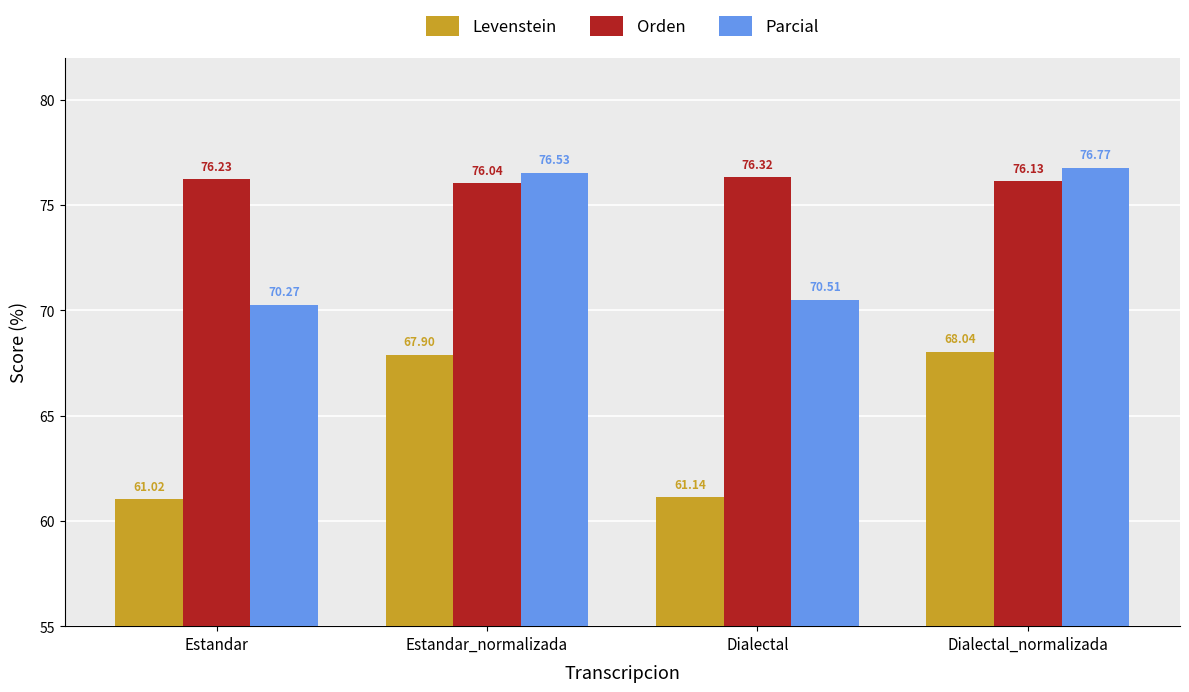

Reading left to right, extract all data points from this chart.

Levenstein: 61.0	67.9	61.1	68.0
Orden: 76.2	76.0	76.3	76.1
Parcial: 70.3	76.5	70.5	76.8